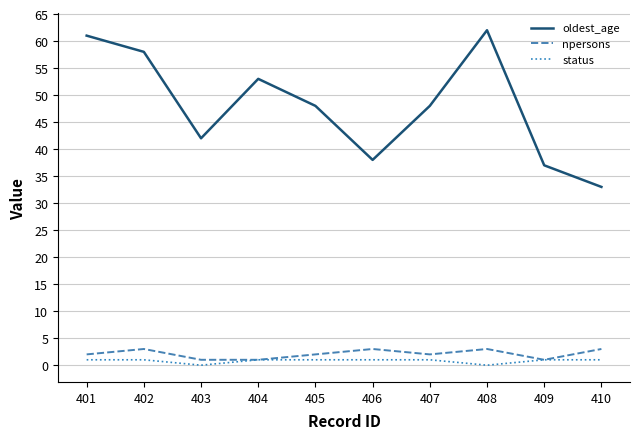

At which category does npersons reach its first local peak?

402